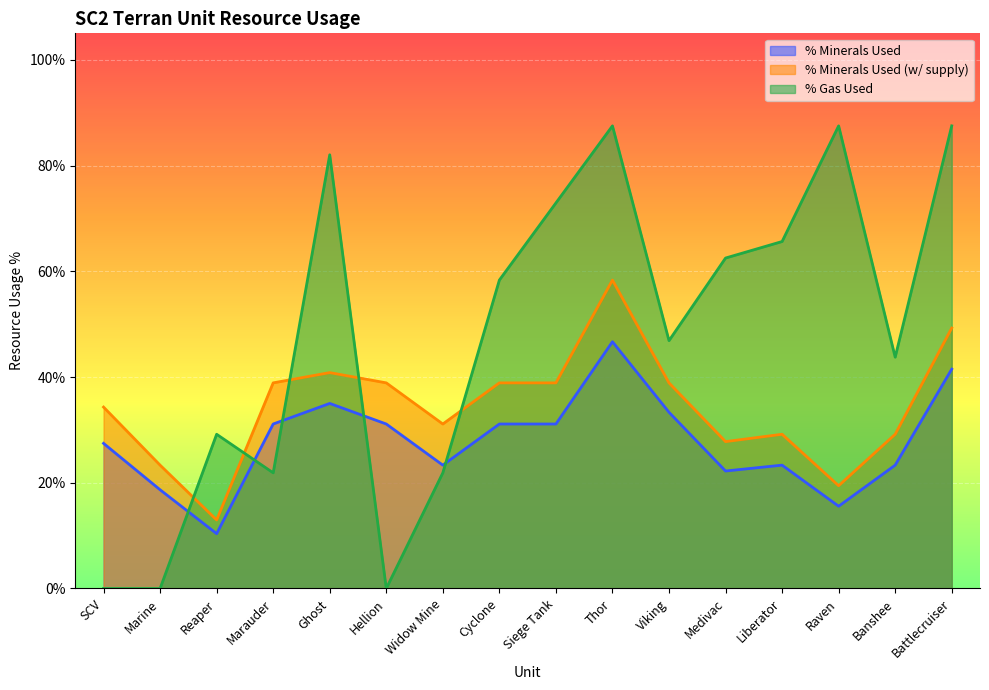

Reading left to right, extract all data points from this chart.

% Minerals Used: SCV=0.3	Marine=0.2	Reaper=0.1	Marauder=0.3	Ghost=0.3	Hellion=0.3	Widow Mine=0.2	Cyclone=0.3	Siege Tank=0.3	Thor=0.5	Viking=0.3	Medivac=0.2	Liberator=0.2	Raven=0.2	Banshee=0.2	Battlecruiser=0.4
% Minerals Used (w/ supply): SCV=0.3	Marine=0.2	Reaper=0.1	Marauder=0.4	Ghost=0.4	Hellion=0.4	Widow Mine=0.3	Cyclone=0.4	Siege Tank=0.4	Thor=0.6	Viking=0.4	Medivac=0.3	Liberator=0.3	Raven=0.2	Banshee=0.3	Battlecruiser=0.5
% Gas Used: SCV=0.0	Marine=0.0	Reaper=0.3	Marauder=0.2	Ghost=0.8	Hellion=0.0	Widow Mine=0.2	Cyclone=0.6	Siege Tank=0.7	Thor=0.9	Viking=0.5	Medivac=0.6	Liberator=0.7	Raven=0.9	Banshee=0.4	Battlecruiser=0.9